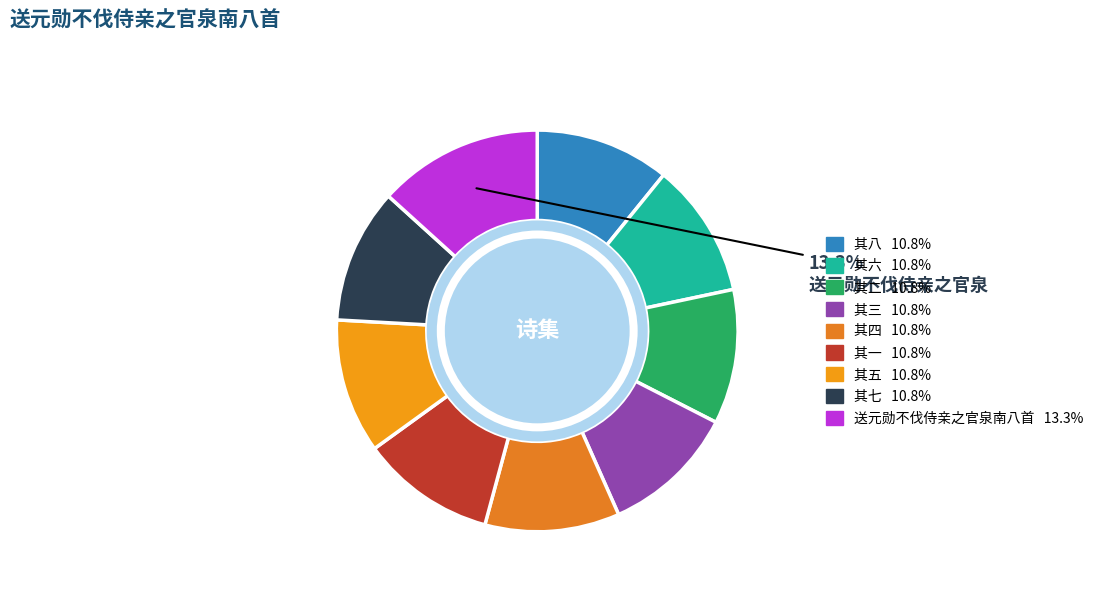

Count the number of slices in the pie.

9